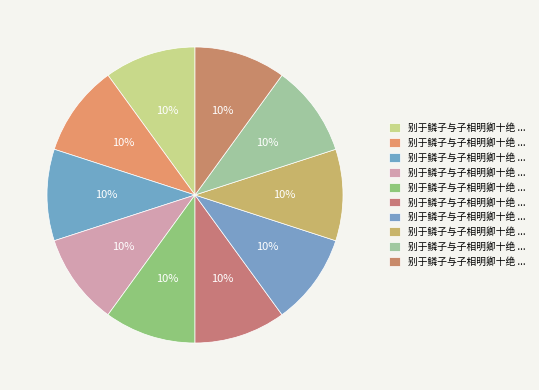

Count the number of slices in the pie.

10